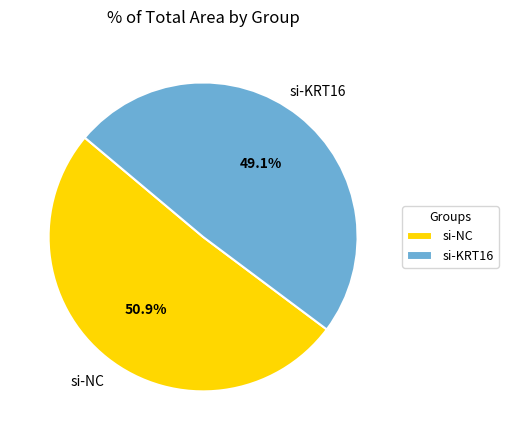

The si-NC slice represents 40% of the pie. True or false?

False